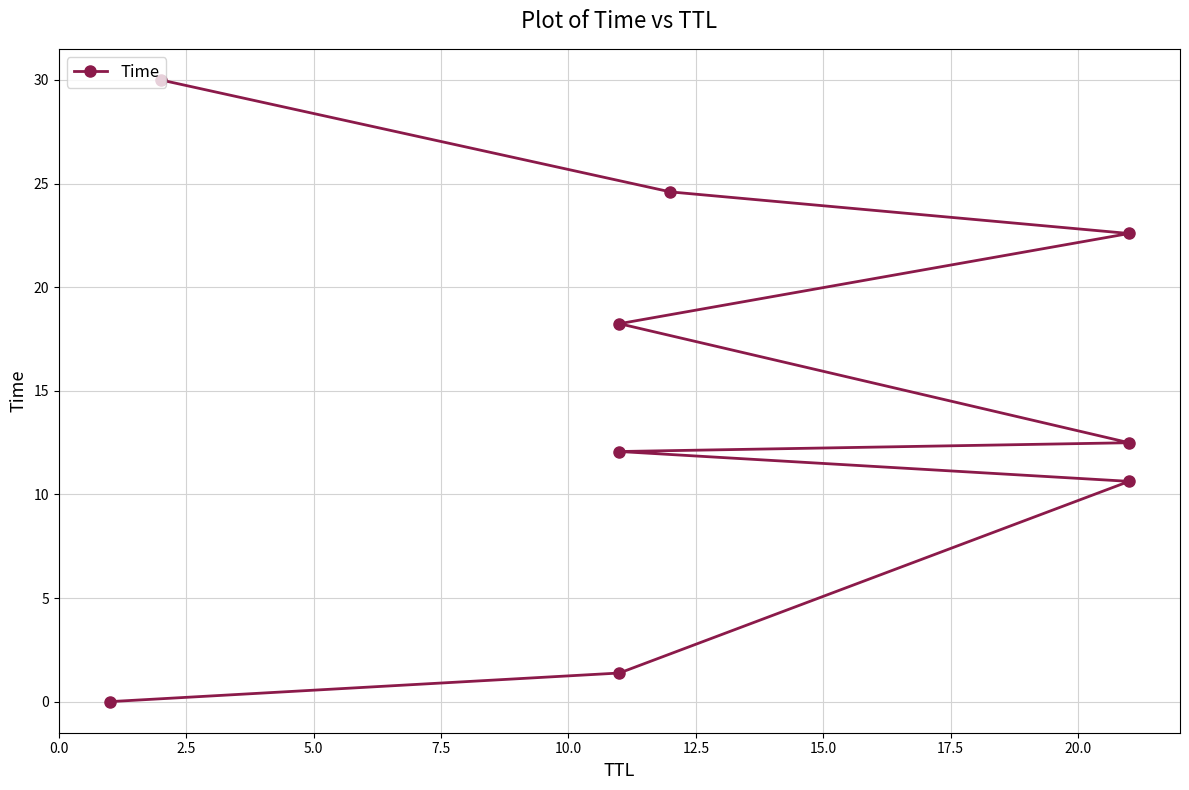

What is the maximum value shown in the chart?

30.0